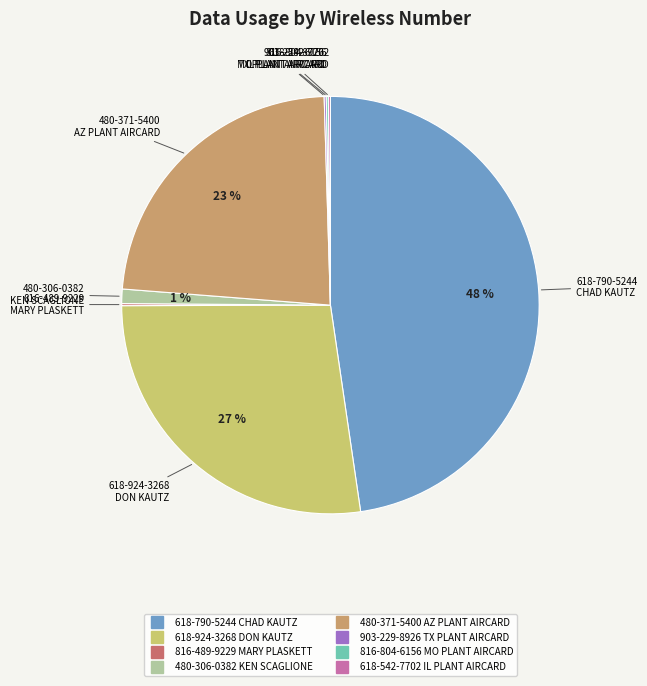

Is it true that 618-790-5244 CHAD KAUTZ is 48% of the pie?

True